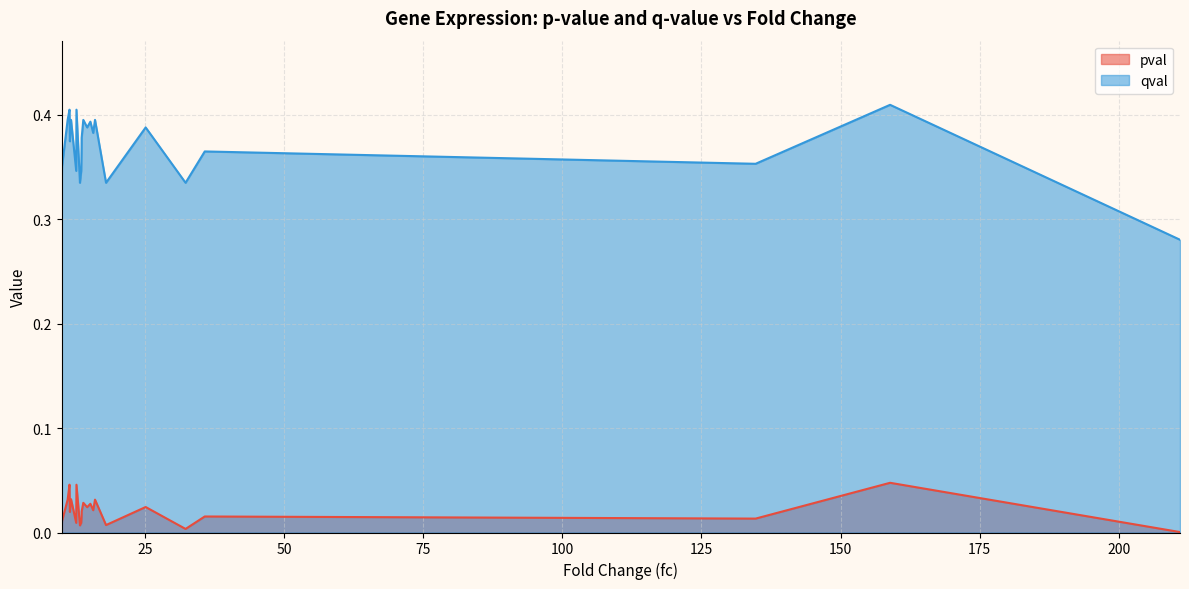

List the series in order of their peak value, lowest first.

pval, qval